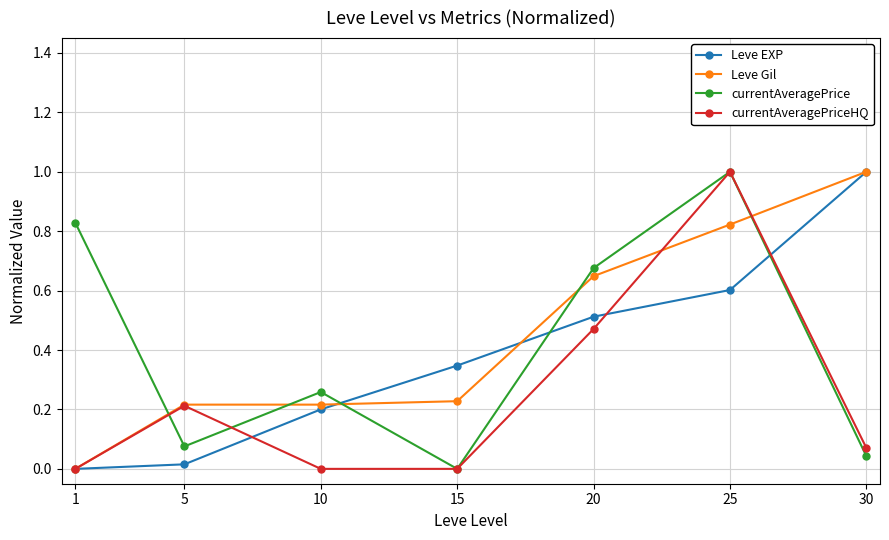

What is the value of the currentAveragePriceHQ point at the 6th from the left?

1.0